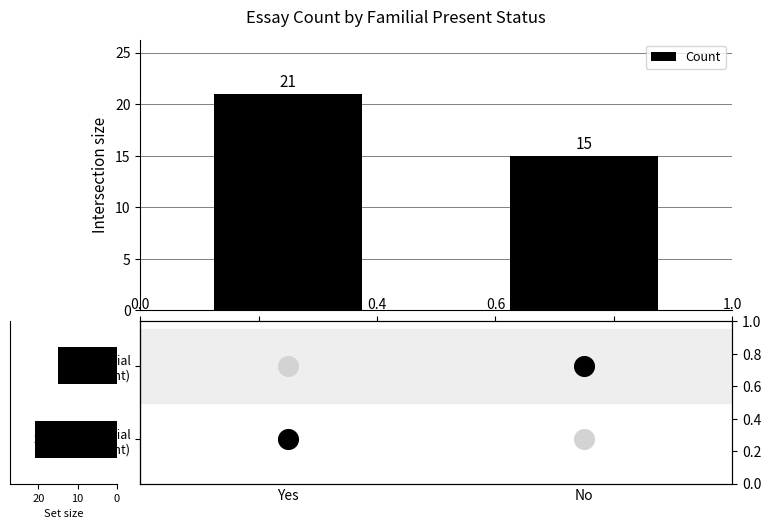

What is the change in value from Yes to No?

-6